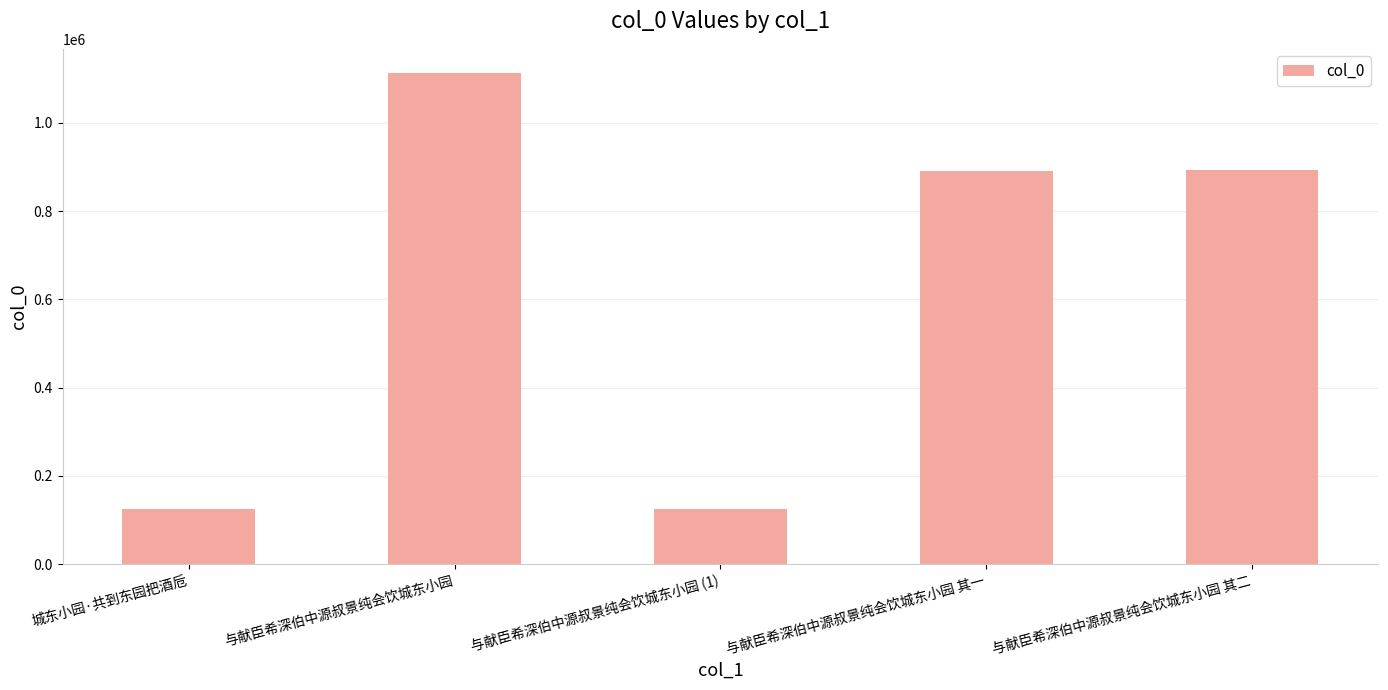

The chart shows a value of 1442735 at 与献臣希深伯中源叔景纯会饮城东小园 其二. True or false?

False